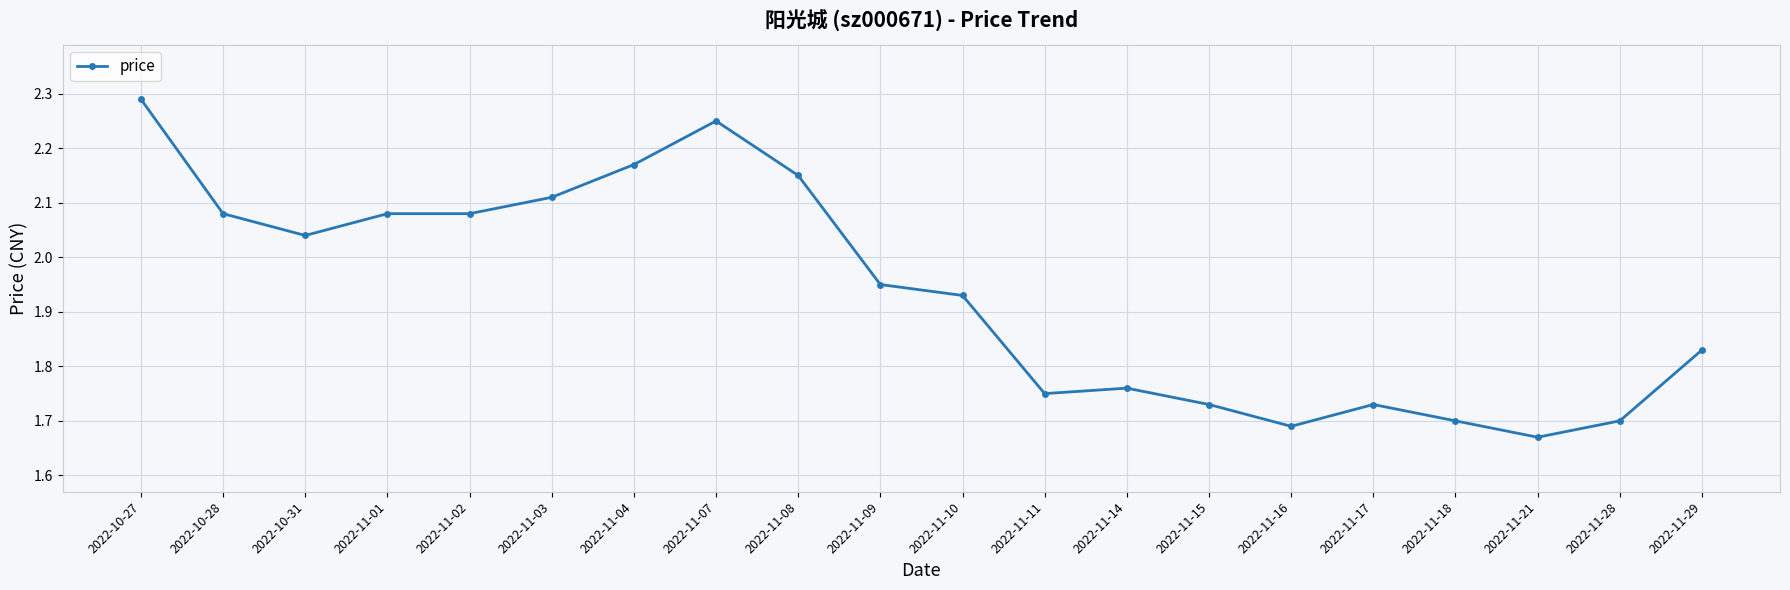

What is the label of the 6th point from the right?

2022-11-16